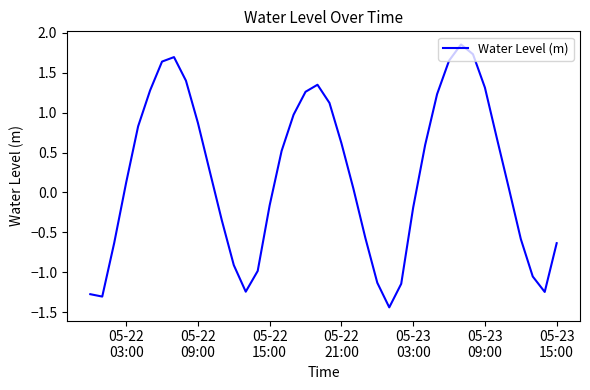

What is the difference between the maximum and minimum values?

3.3